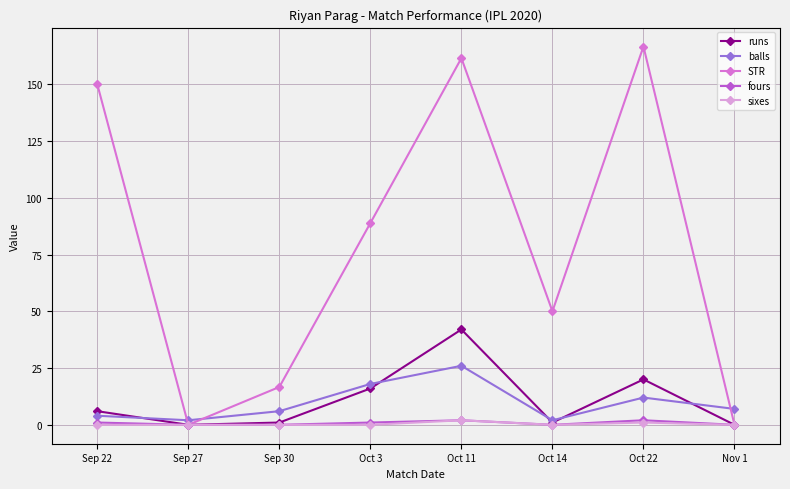

Between Sep 22 and Oct 11, which series saw the biggest shift?

runs